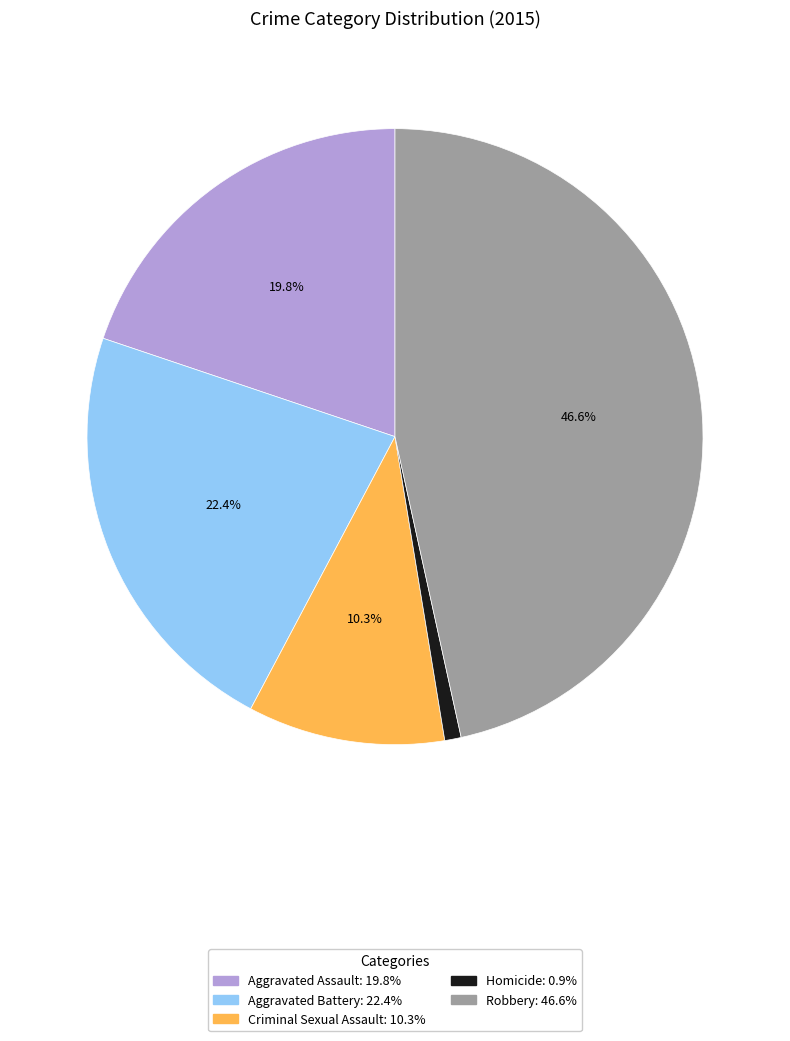

Combined, do Aggravated Battery and Aggravated Assault account for over 50%?

No